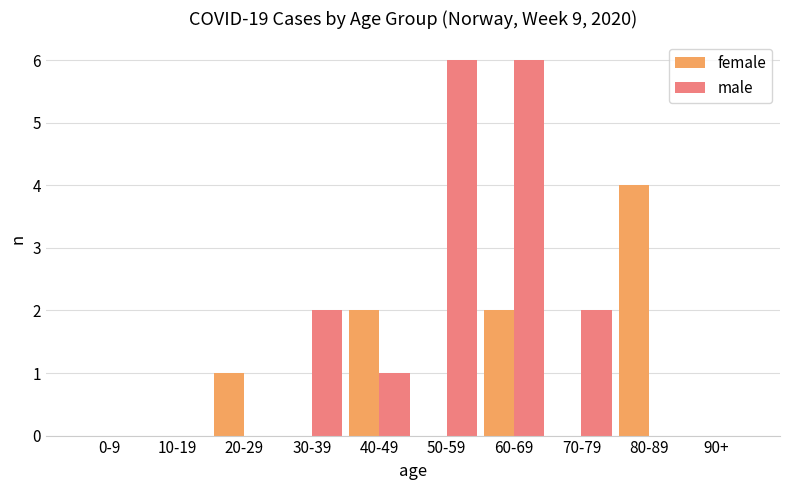

Which series has the largest range (max minus min)?

male